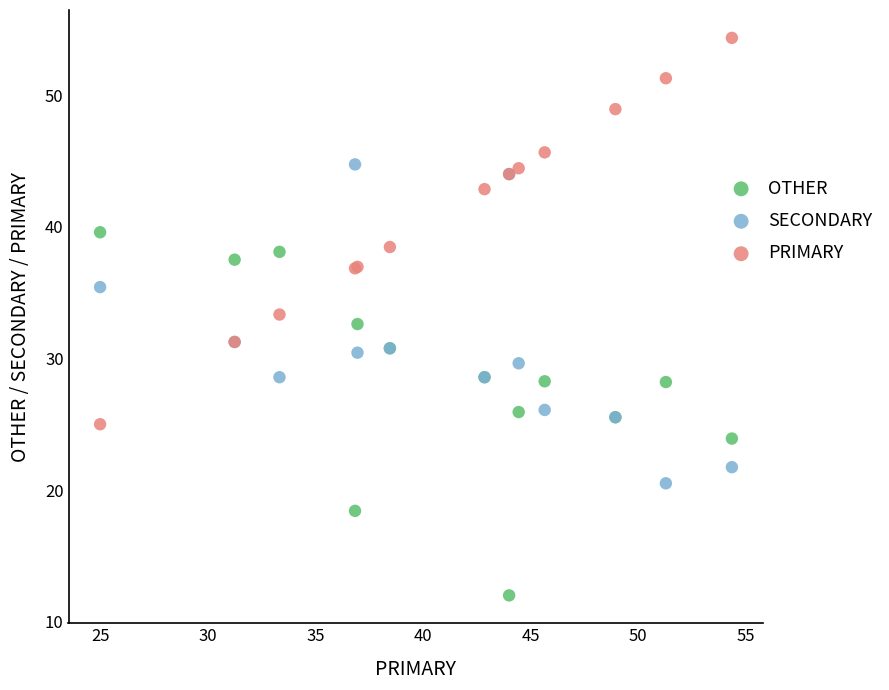

Which series reaches the minimum Y coordinate?

OTHER